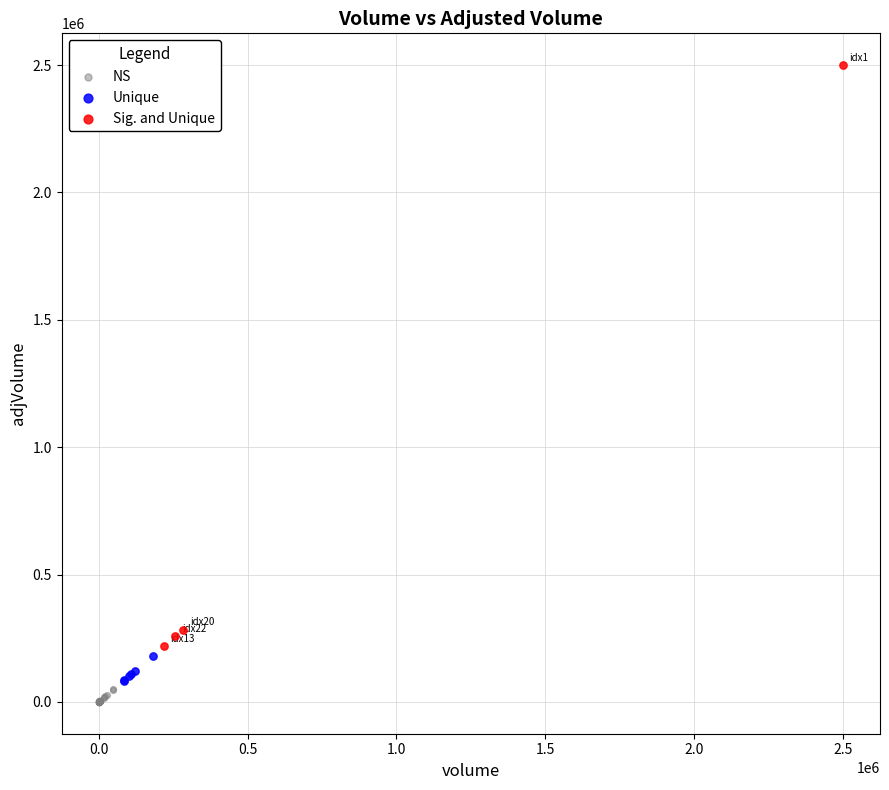

Which series contains the highest Y value?

Sig. and Unique